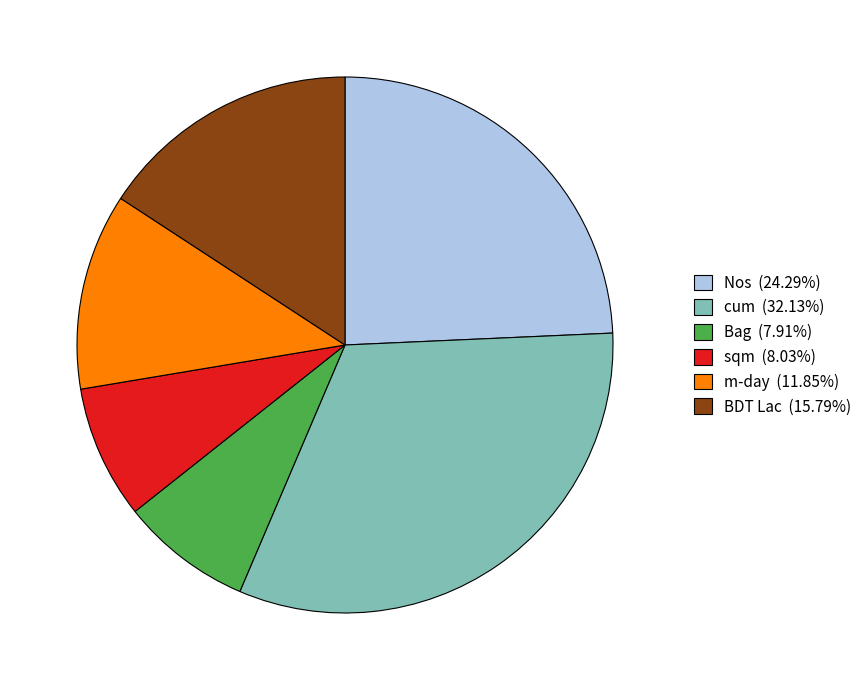

How many segments does this pie chart have?

6